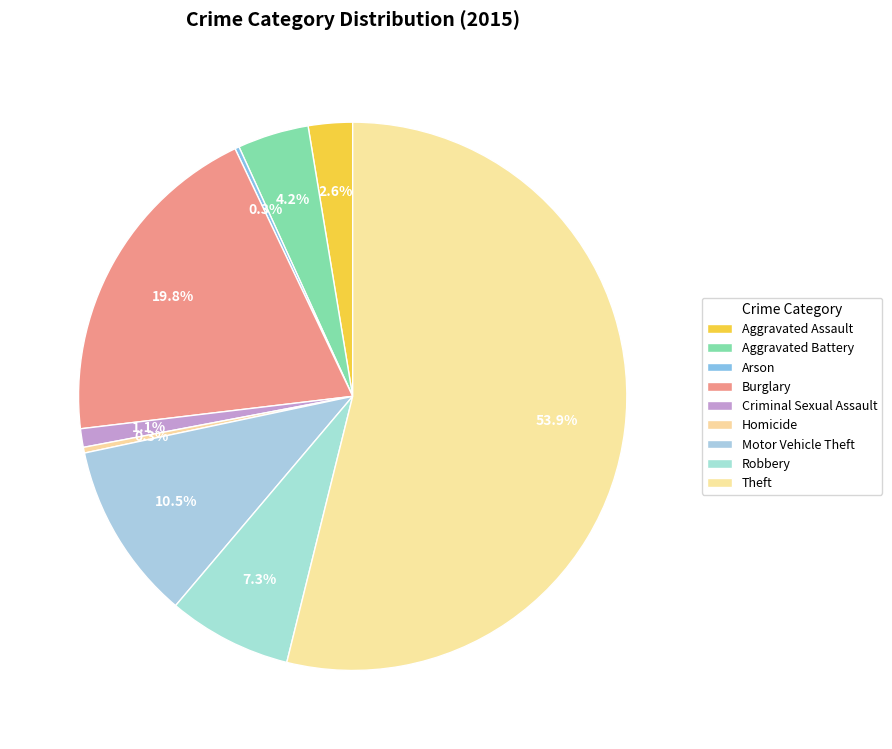

Rank the categories by value from highest to lowest.

Theft, Burglary, Motor Vehicle Theft, Robbery, Aggravated Battery, Aggravated Assault, Criminal Sexual Assault, Homicide, Arson